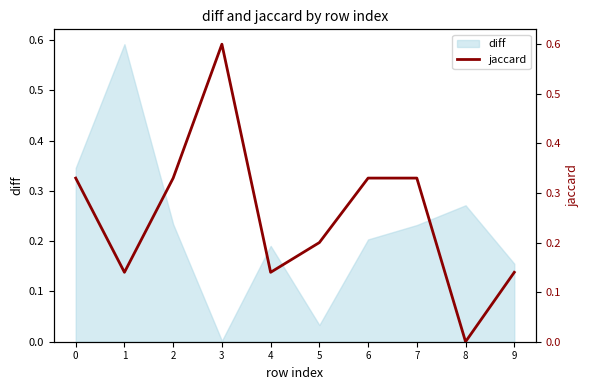

How many lines are shown in the chart?

1